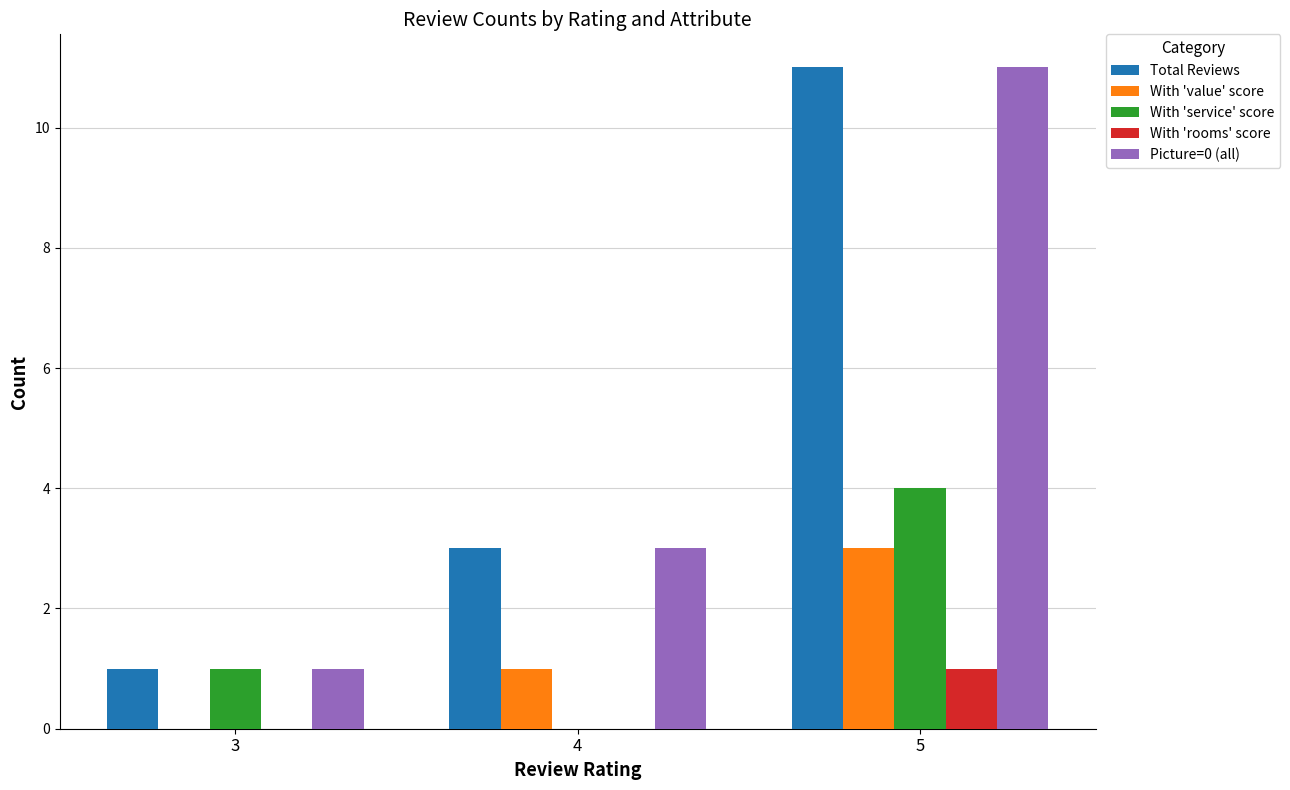

What is the average value of the Total Reviews series?

5